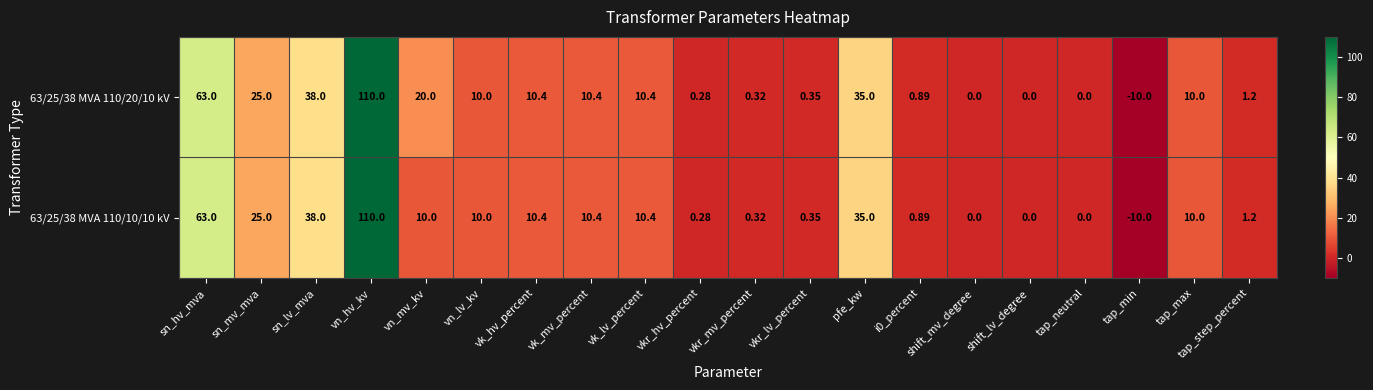

Count the number of data series in this chart.

2